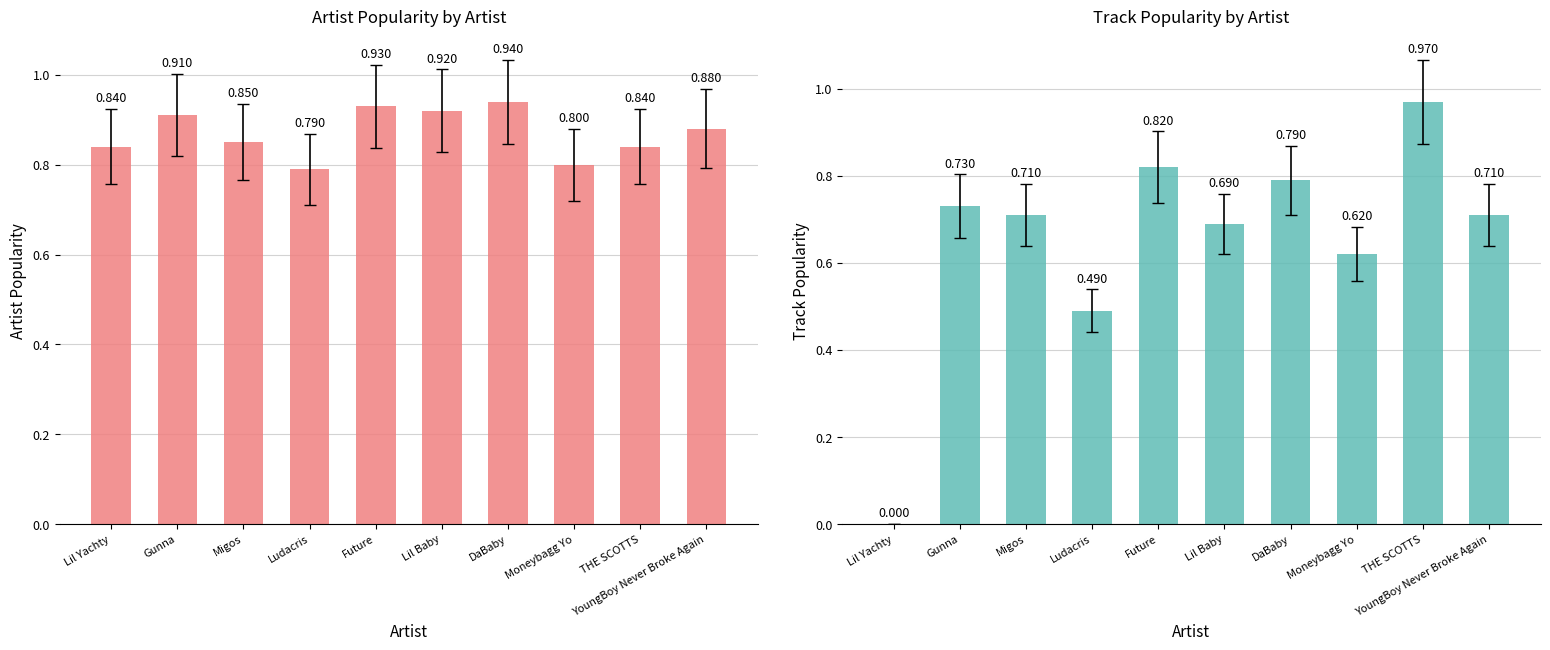

What is the spread (max minus min) of values at Gunna?

0.2